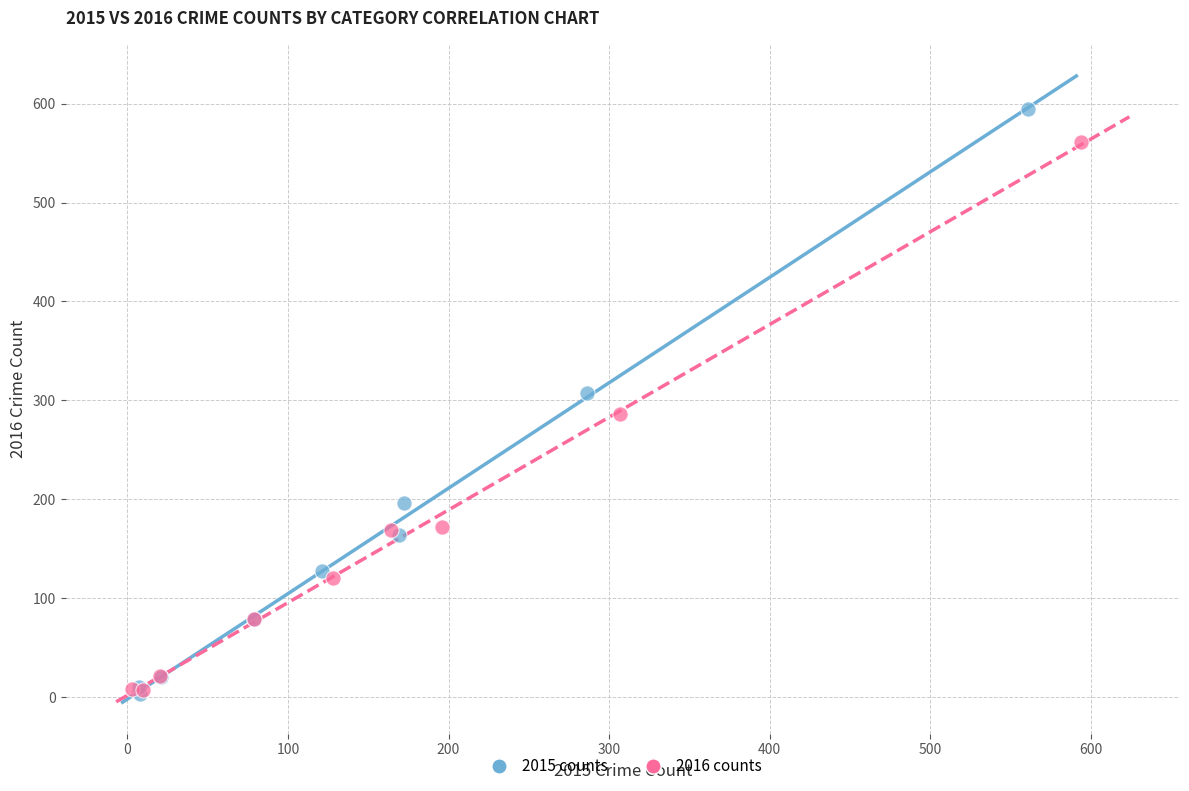

Which series contains the highest Y value?

2015 counts